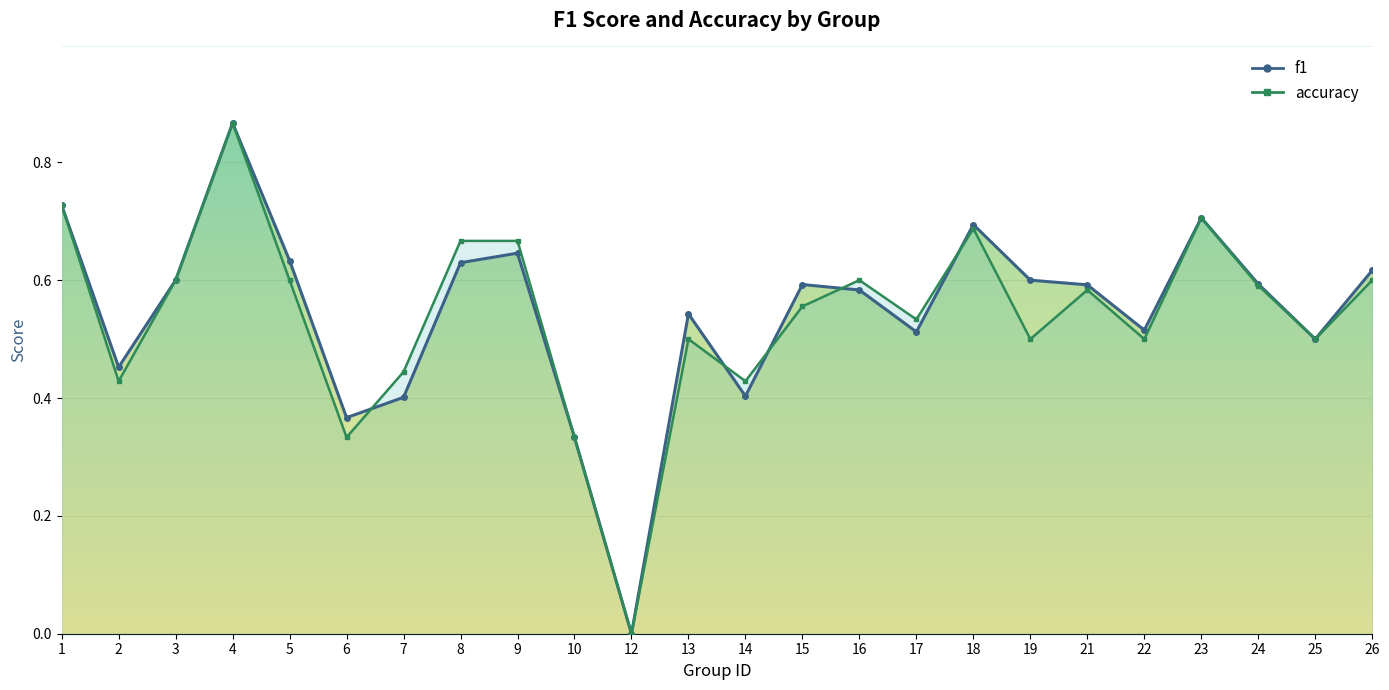

At which category does accuracy reach its first local valley?

2